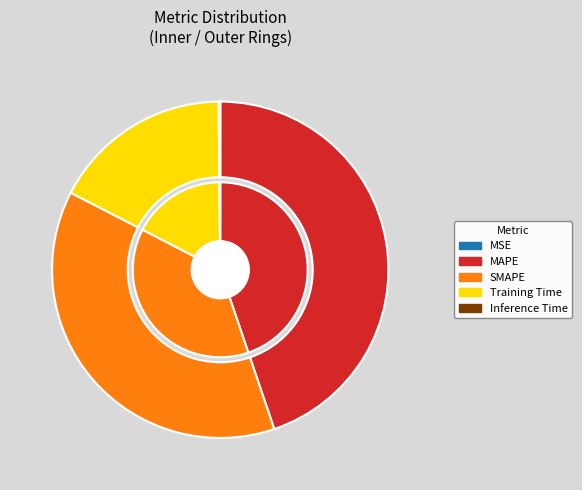

Which has a higher value, Training Time or SMAPE?

SMAPE